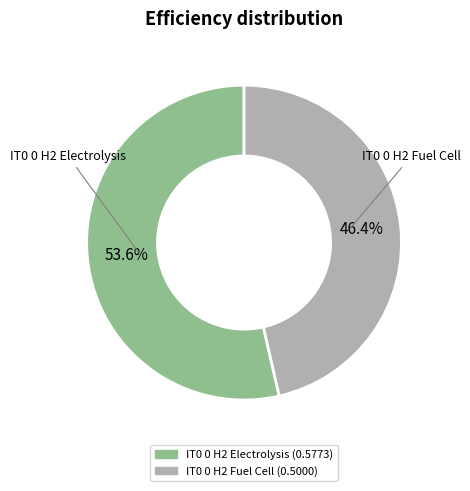

Does IT0 0 H2 Electrolysis account for over 50% of the chart?

Yes